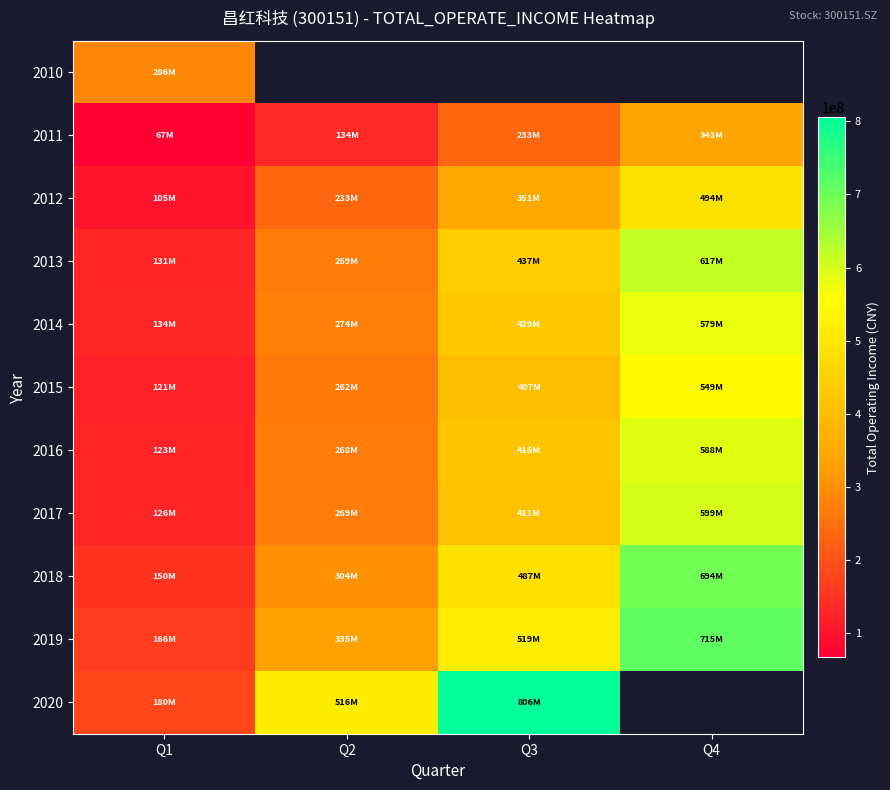

Which has a higher value, Q2 or Q1?

Q1